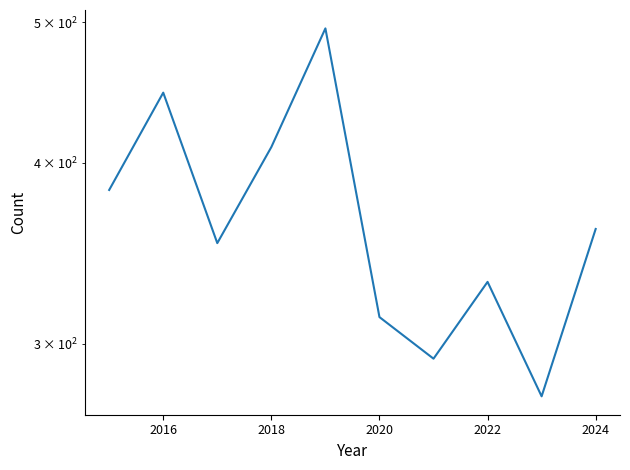

What is the change in value from 2020 to 2024?

+47